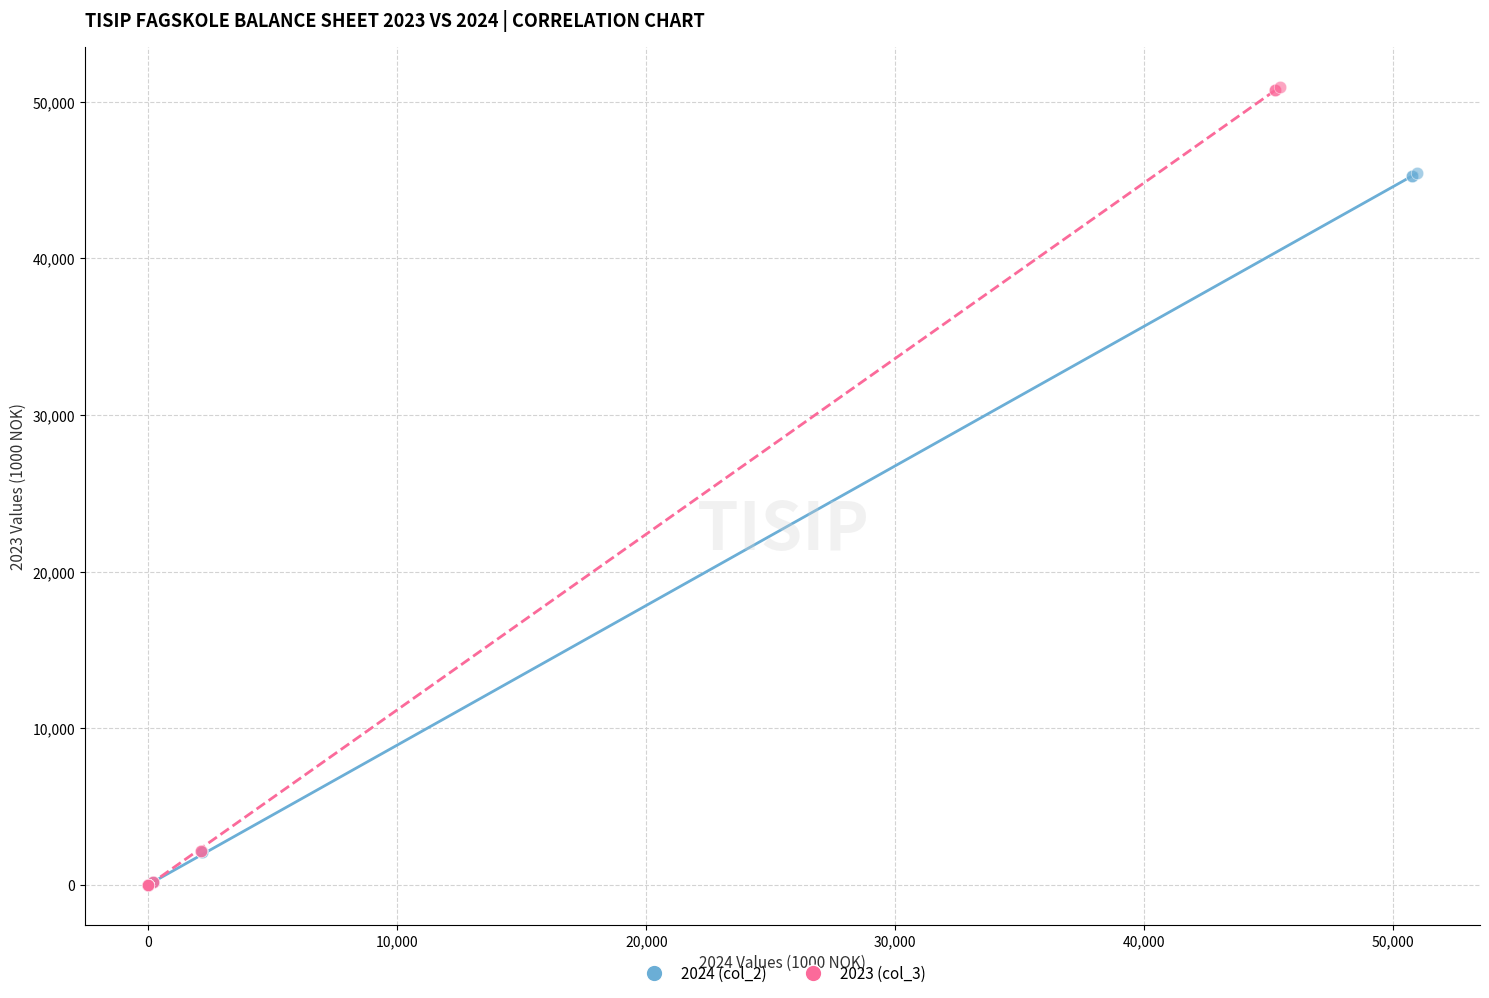

What are all the series names shown in the legend?

2024 (col_2), 2023 (col_3)